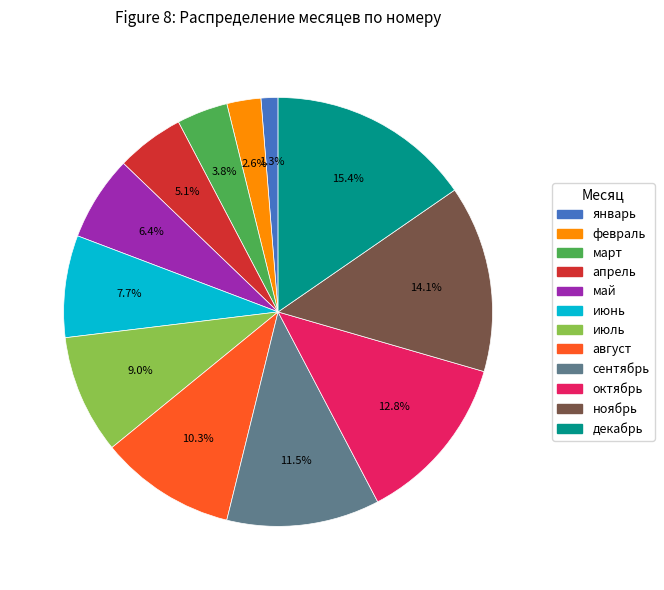

What portion of the pie excludes июнь?

92.3%